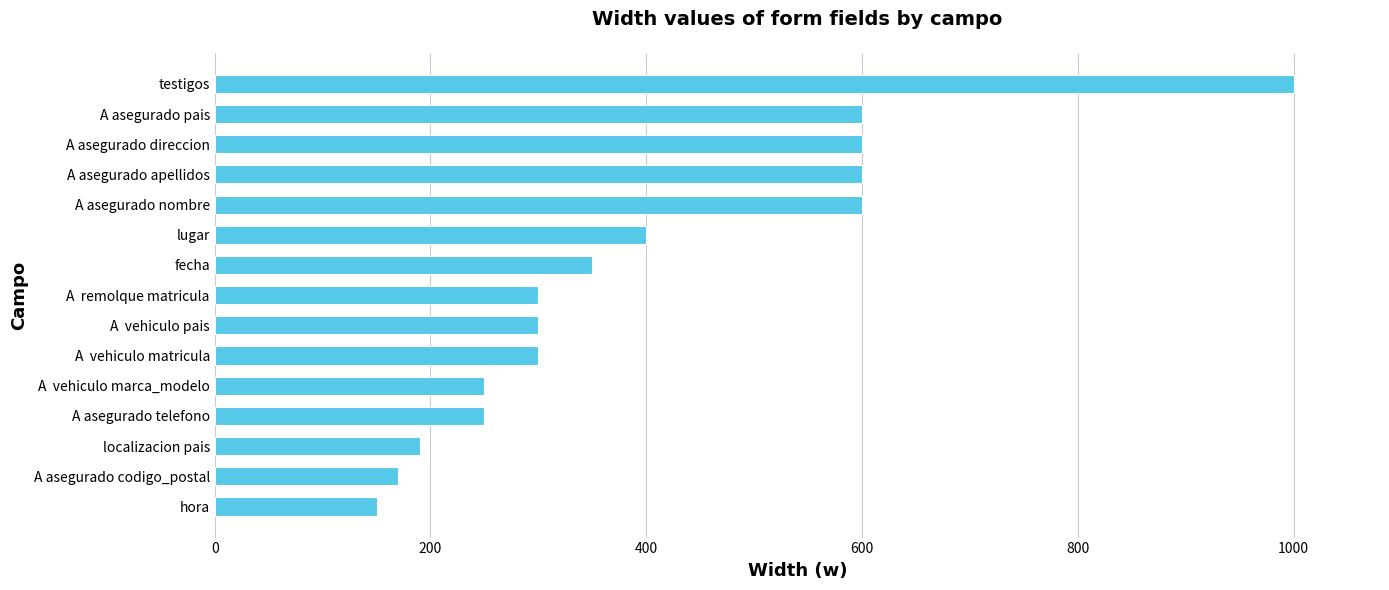

True or false: the data shows 160 at A  vehiculo pais.

False